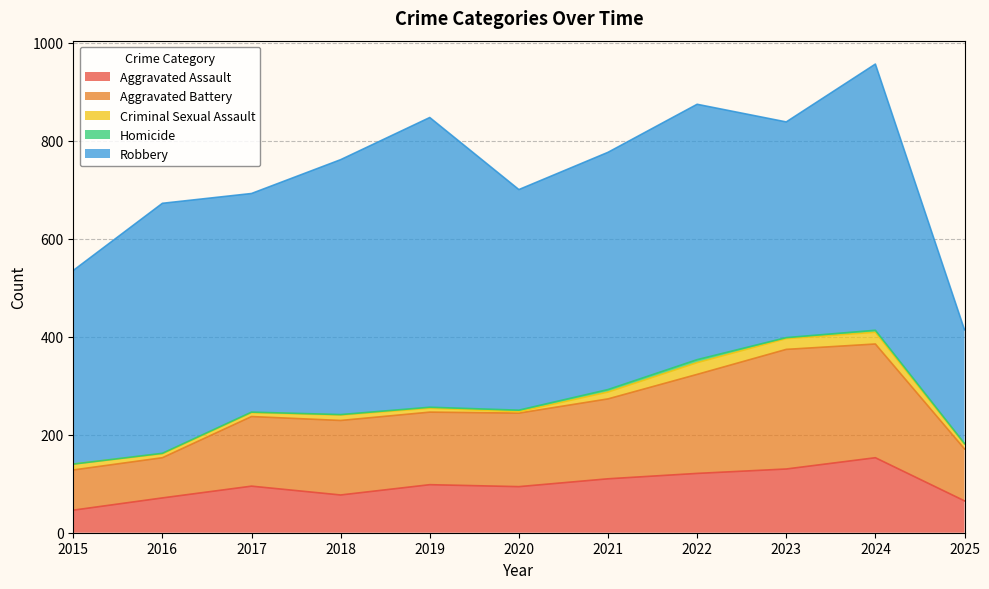

The Robbery series shows 232 at 2025. True or false?

True